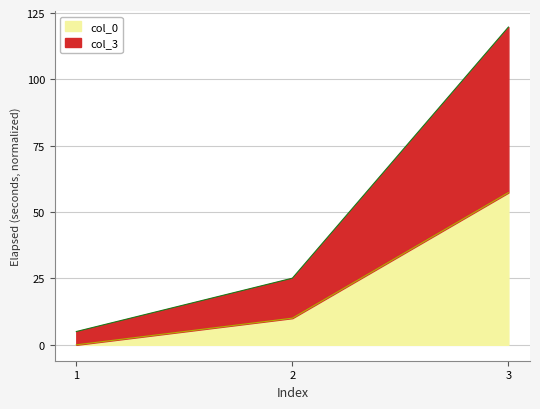

Which category has the highest value across all series?

3